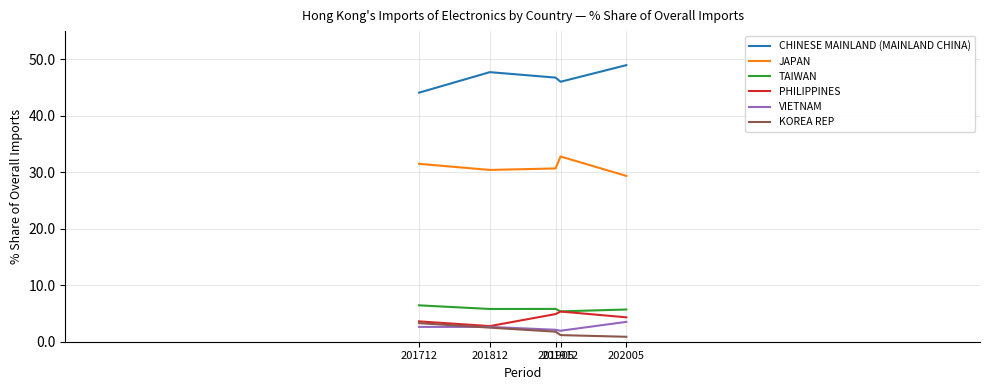

What is the difference between the second highest and second lowest values in the TAIWAN series?

0.1